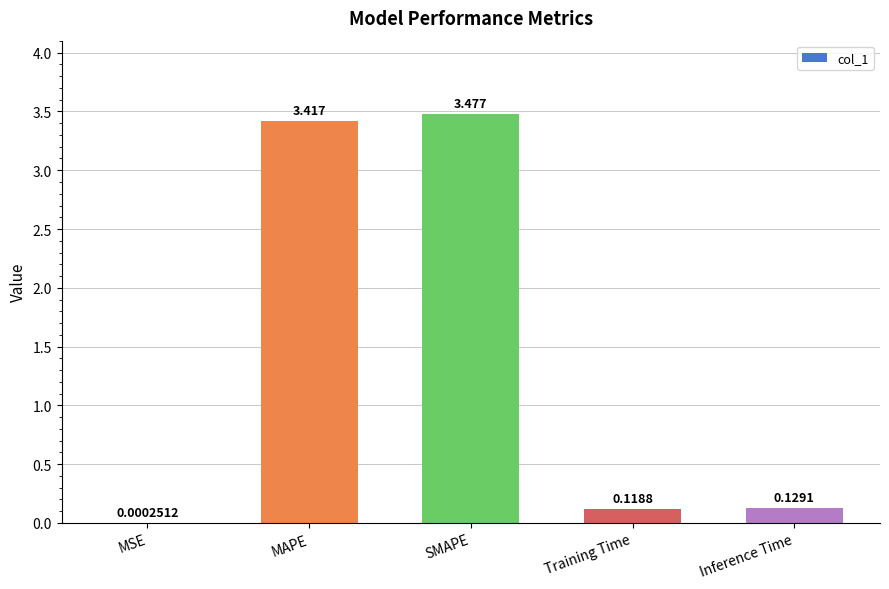

Which has a higher value, MAPE or SMAPE?

SMAPE